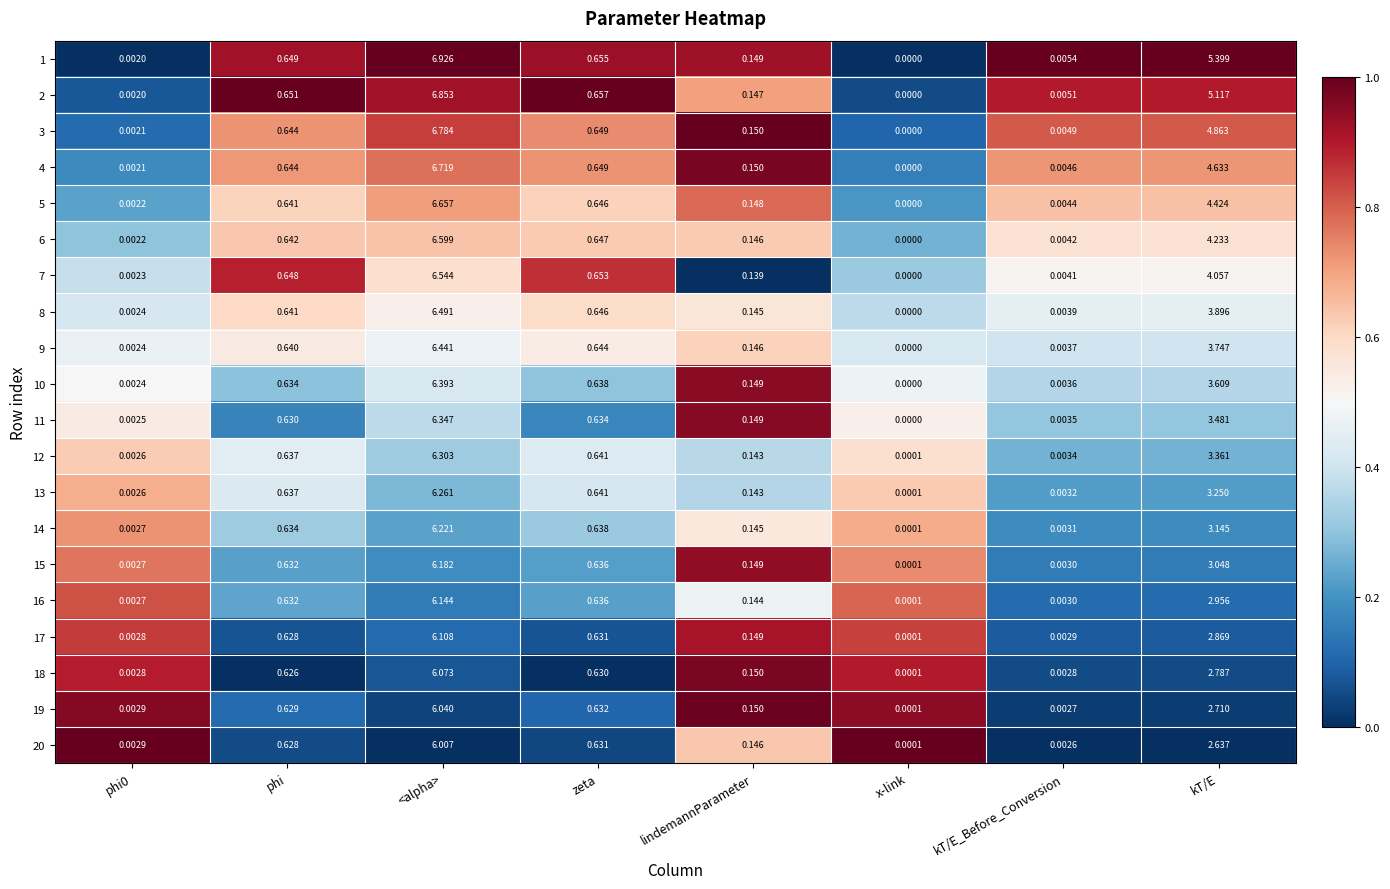

At which label is 4 closest to 3?

kT/E